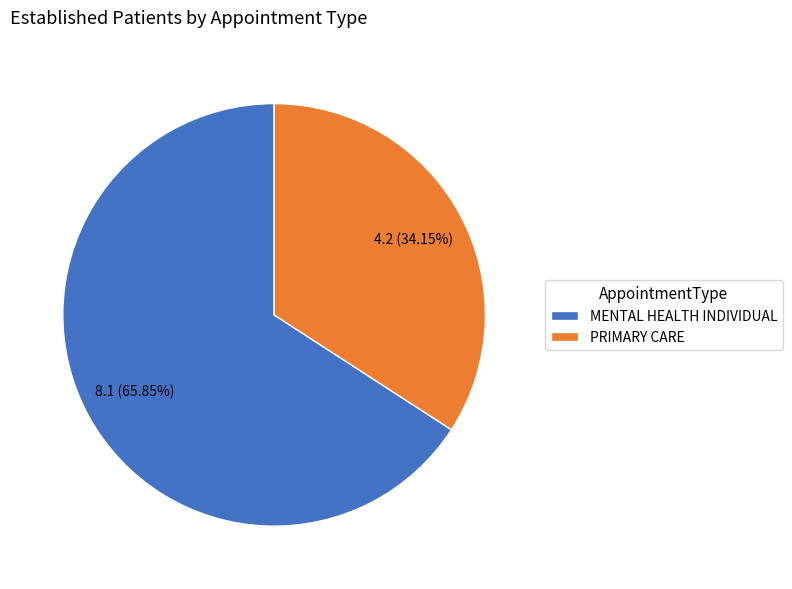

Which slice represents more than half of the pie?

MENTAL HEALTH INDIVIDUAL